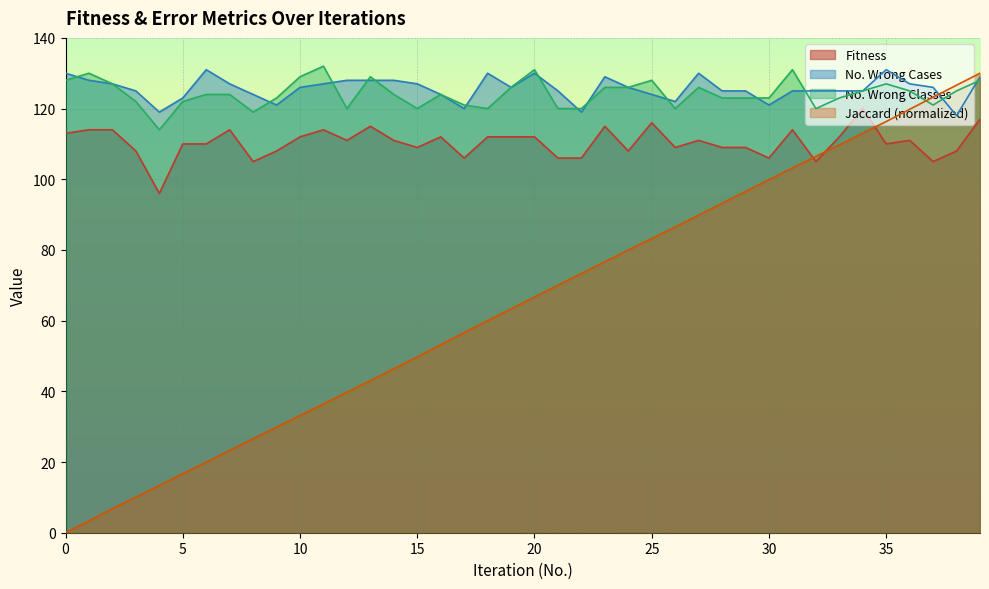

Reading left to right, what are all the values shown in this chart?

Fitness: 113.0	114.0	114.0	108.0	96.0	110.0	110.0	114.0	105.0	108.0	112.0	114.0	111.0	115.0	111.0	109.0	112.0	106.0	112.0	112.0	112.0	106.0	106.0	115.0	108.0	116.0	109.0	111.0	109.0	109.0	106.0	114.0	105.0	112.0	120.0	110.0	111.0	105.0	108.0	117.0
No. Wrong Cases: 130.0	128.0	127.0	125.0	119.0	123.0	131.0	127.0	124.0	121.0	126.0	127.0	128.0	128.0	128.0	127.0	124.0	120.0	130.0	126.0	130.0	125.0	119.0	129.0	126.0	124.0	122.0	130.0	125.0	125.0	121.0	125.0	125.0	125.0	125.0	131.0	127.0	126.0	118.0	129.0
No. Wrong Classes: 128.0	130.0	127.0	122.0	114.0	122.0	124.0	124.0	119.0	123.0	129.0	132.0	120.0	129.0	124.0	120.0	124.0	121.0	120.0	126.0	131.0	120.0	120.0	126.0	126.0	128.0	120.0	126.0	123.0	123.0	123.0	131.0	120.0	123.0	125.0	127.0	125.0	121.0	125.0	128.0
Jaccard: 0.0	3.3	6.9	10.1	13.4	16.7	19.9	23.3	26.6	29.9	33.1	36.4	39.7	43.0	46.4	49.7	53.2	56.6	60.0	63.3	66.7	70.0	73.4	76.7	80.0	83.2	86.5	89.9	93.2	96.5	99.9	103.2	106.5	109.7	113.1	116.3	119.8	123.2	126.6	130.0